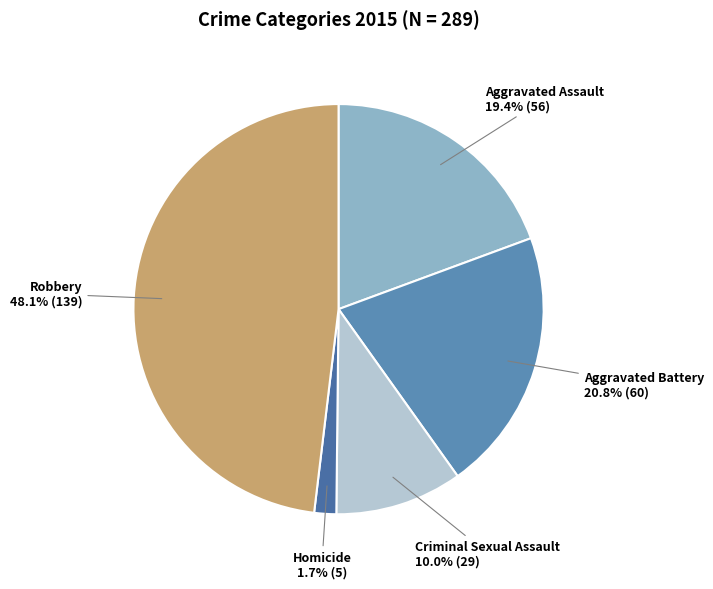

Rank the categories by value from lowest to highest.

Homicide, Criminal Sexual Assault, Aggravated Assault, Aggravated Battery, Robbery